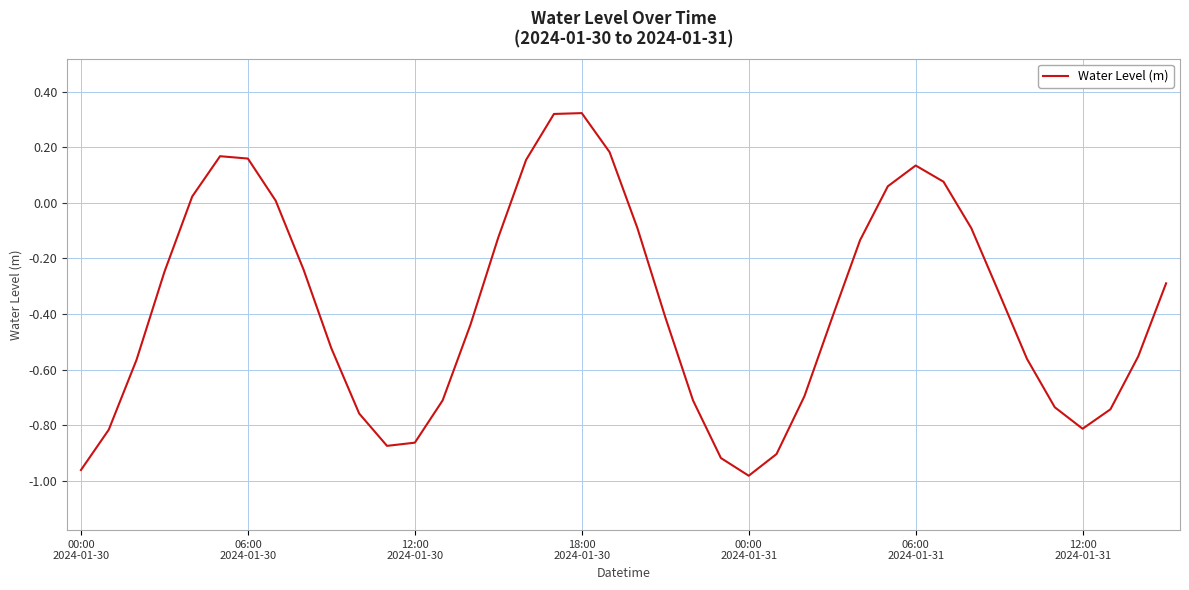

Does the chart display data point markers on the line(s)?

No